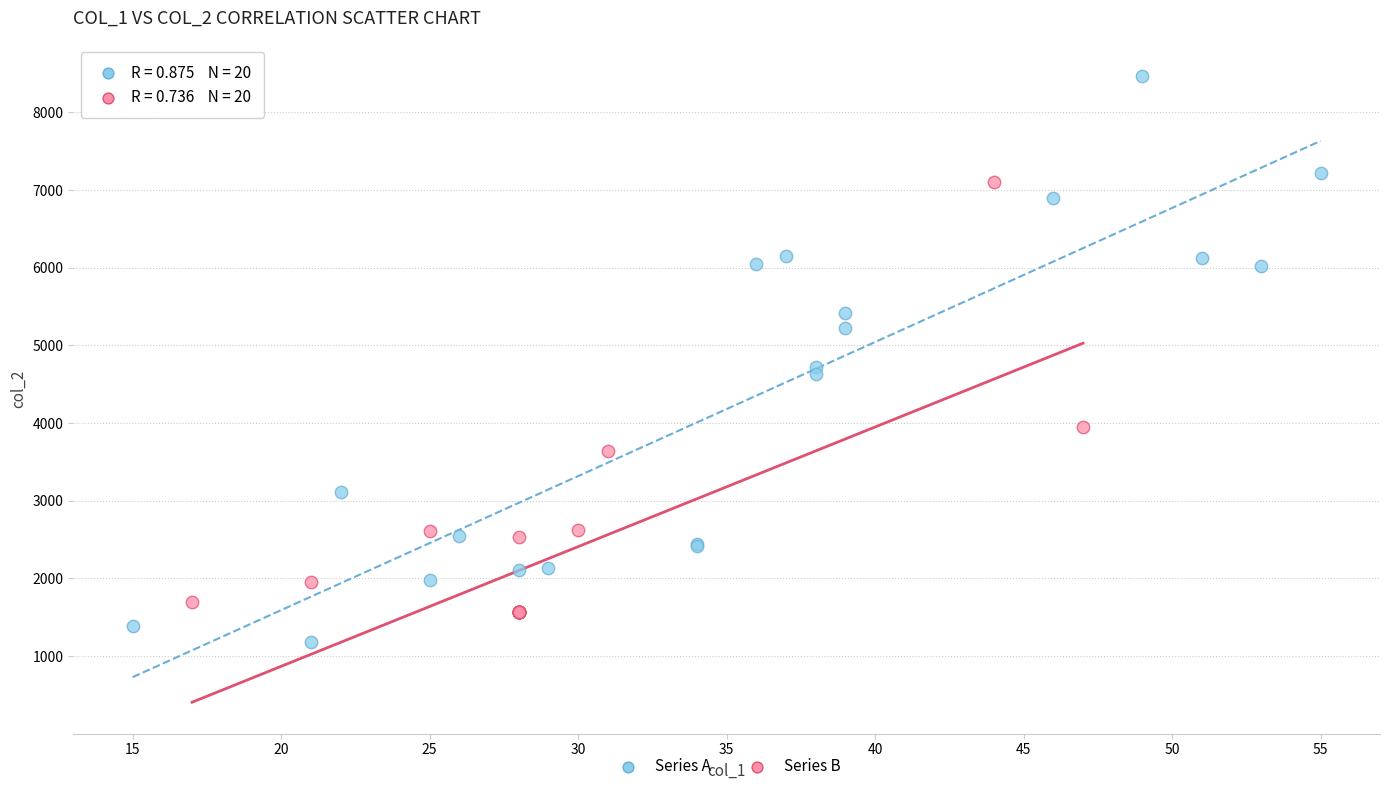

Which series reaches the maximum Y coordinate?

Series A